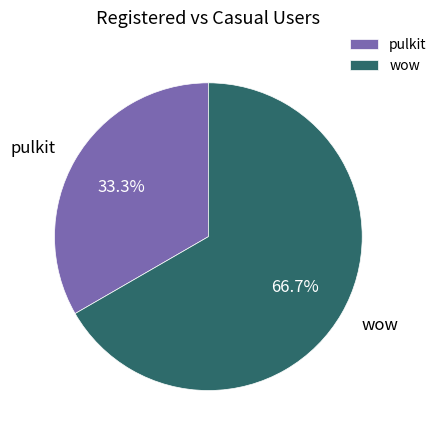

To the nearest percent, what is the average slice percentage?

50%